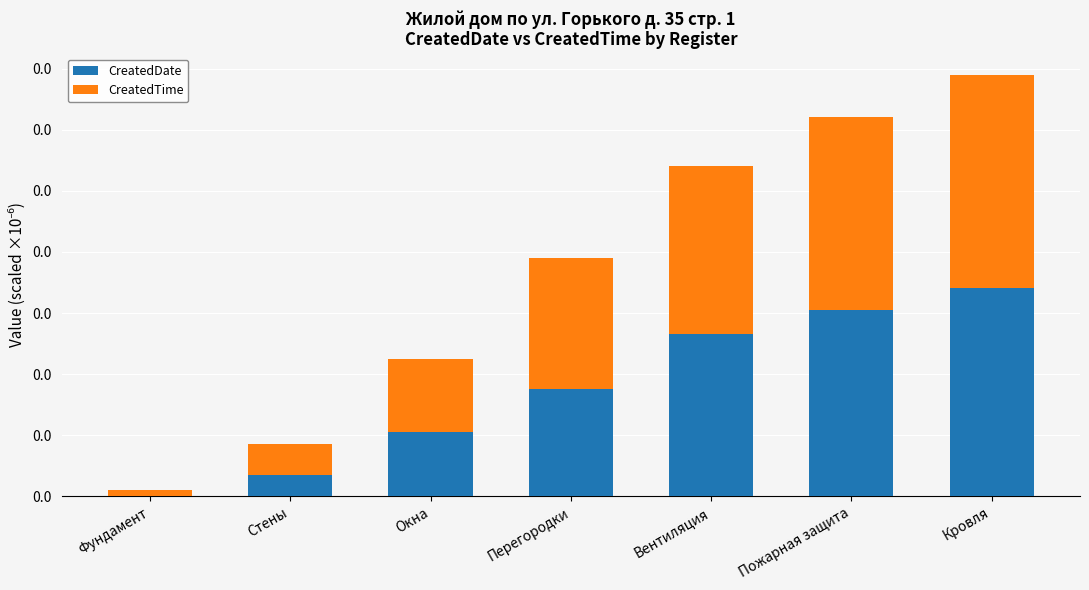

What are all the series names shown in the legend?

CreatedDate, CreatedTime